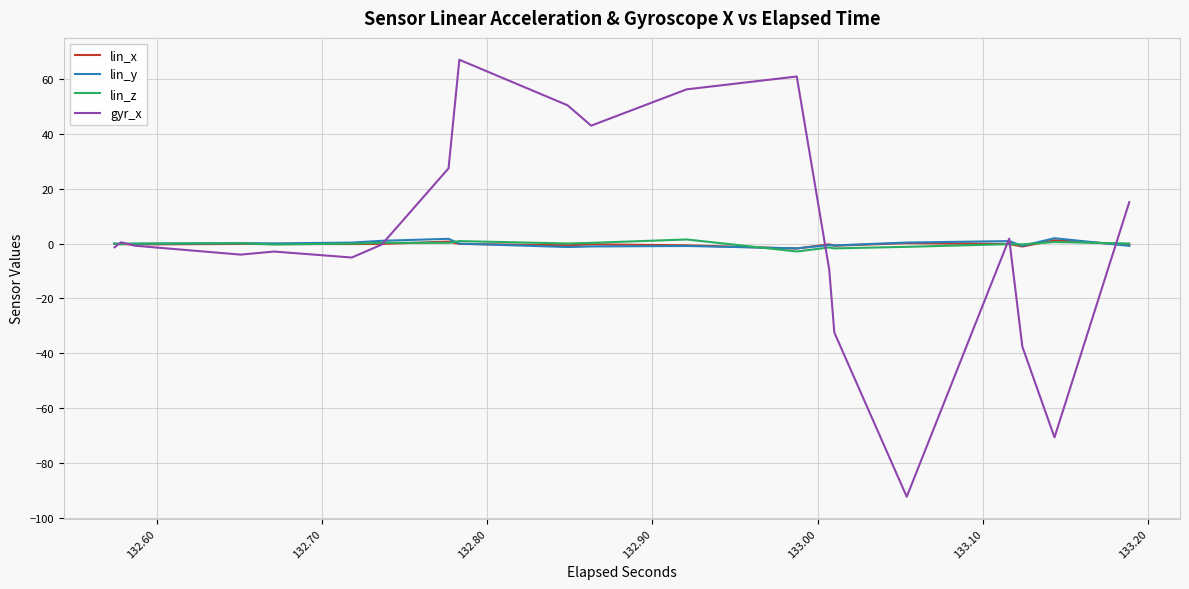

What is the difference between the maximum and minimum values in the lin_y series?

3.7